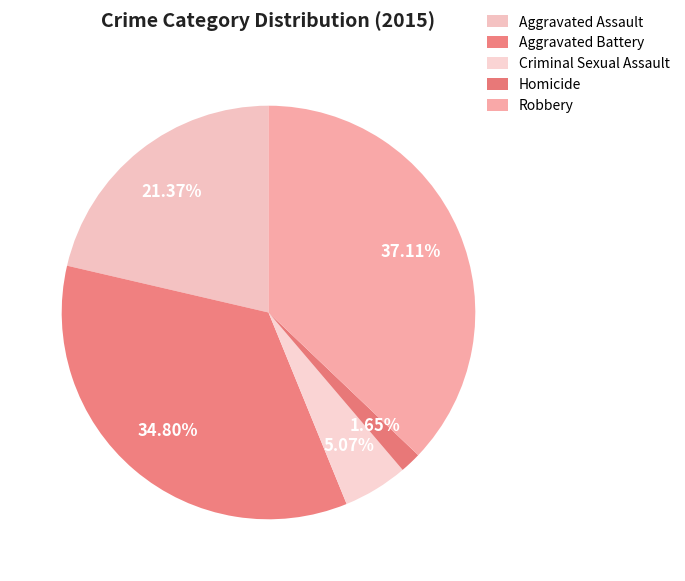

Does any single category account for the majority?

No